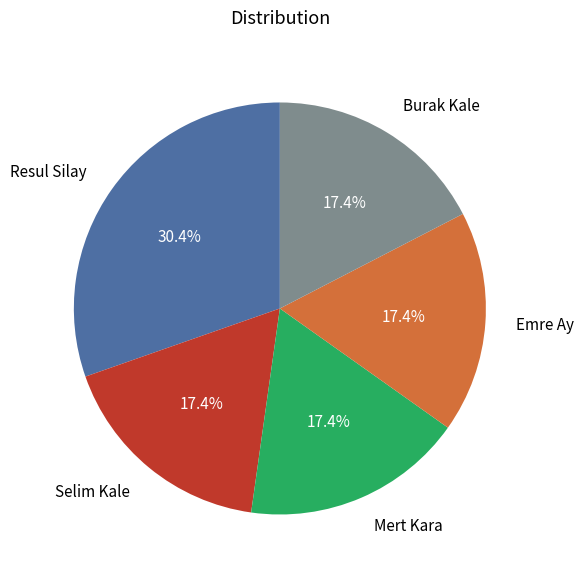

What is the largest slice in the pie chart?

Resul Silay